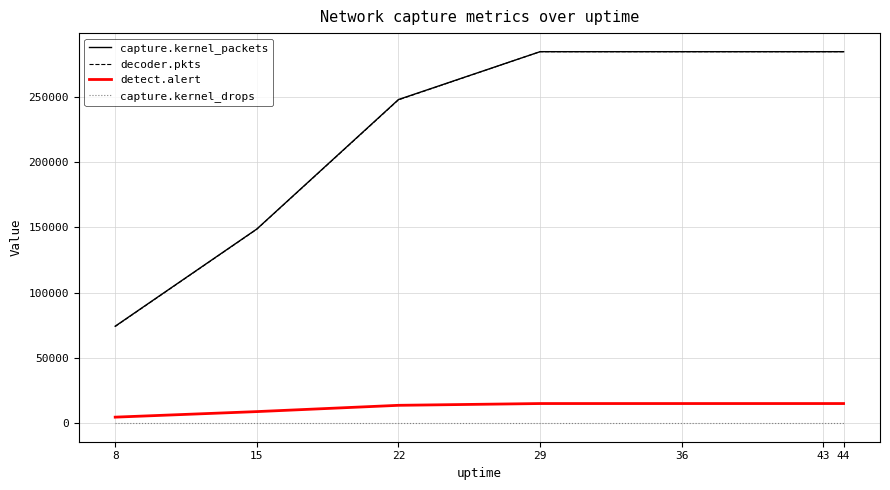

The value of capture.kernel_drops at 44 is 0. True or false?

True